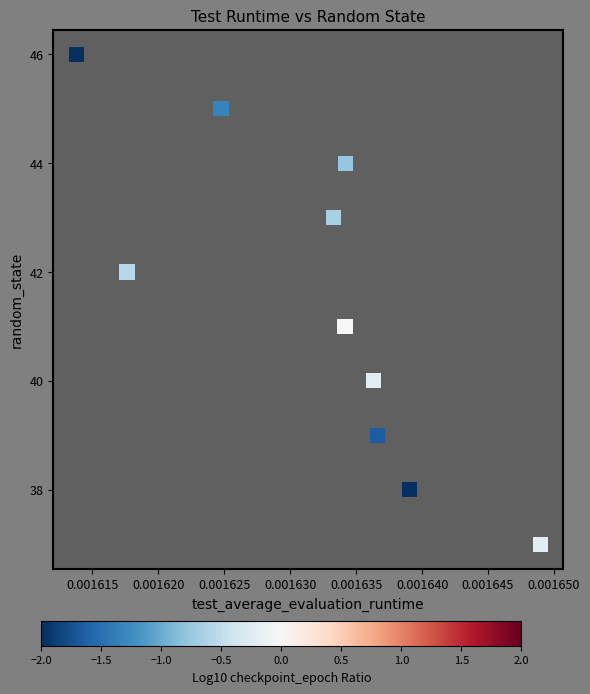

What is the average Y value?

42